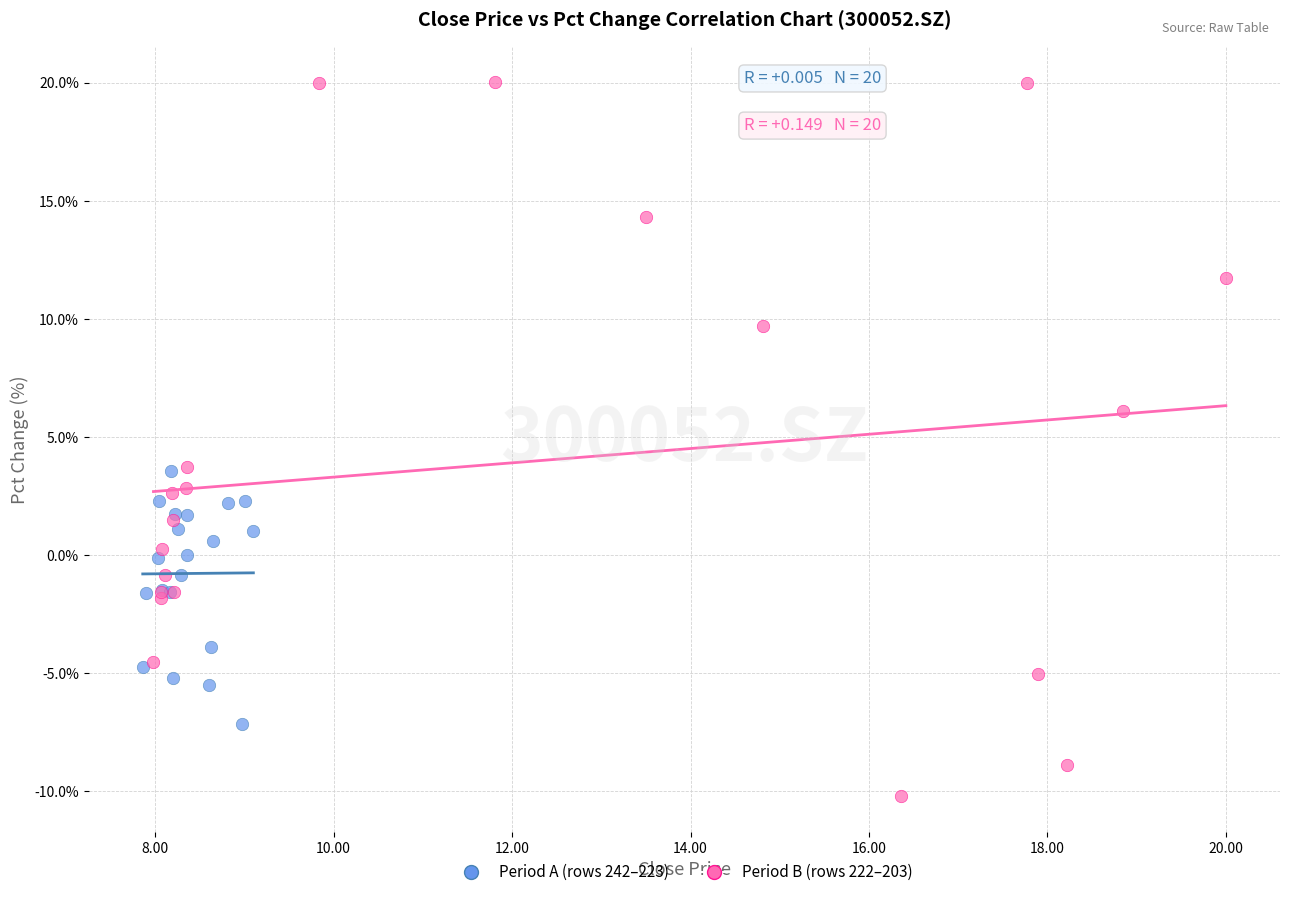

Which series contains the lowest Y value?

Period B (rows 222–203)